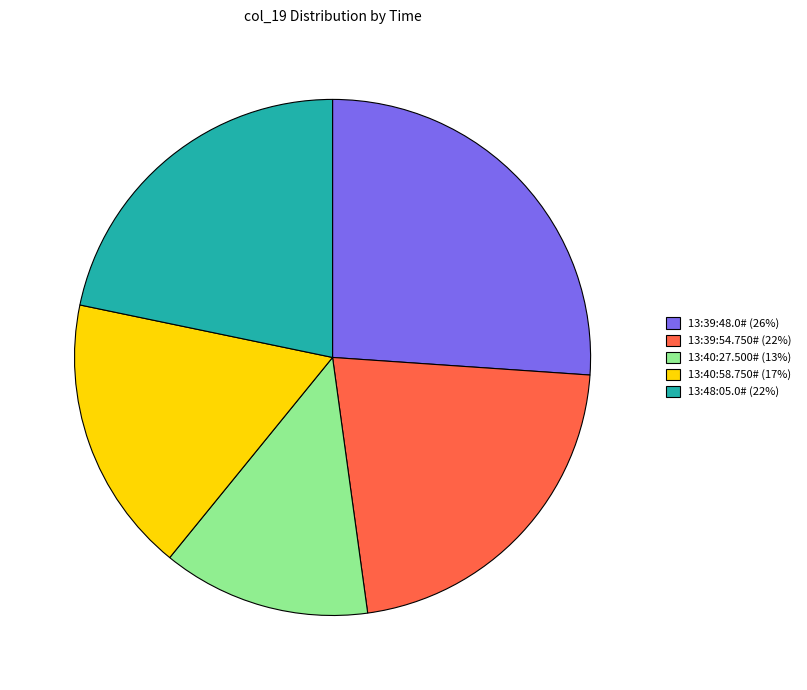

Approximately how many times larger is the value at 13:39:48.0# compared to 13:48:05.0#?

1.2